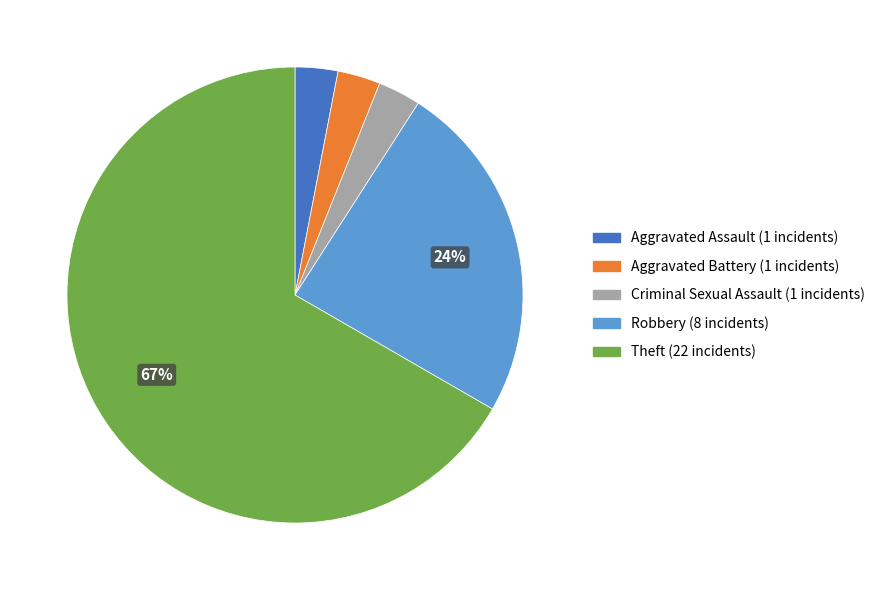

To the nearest percent, what is the difference between the largest and smallest slice percentages?

64%